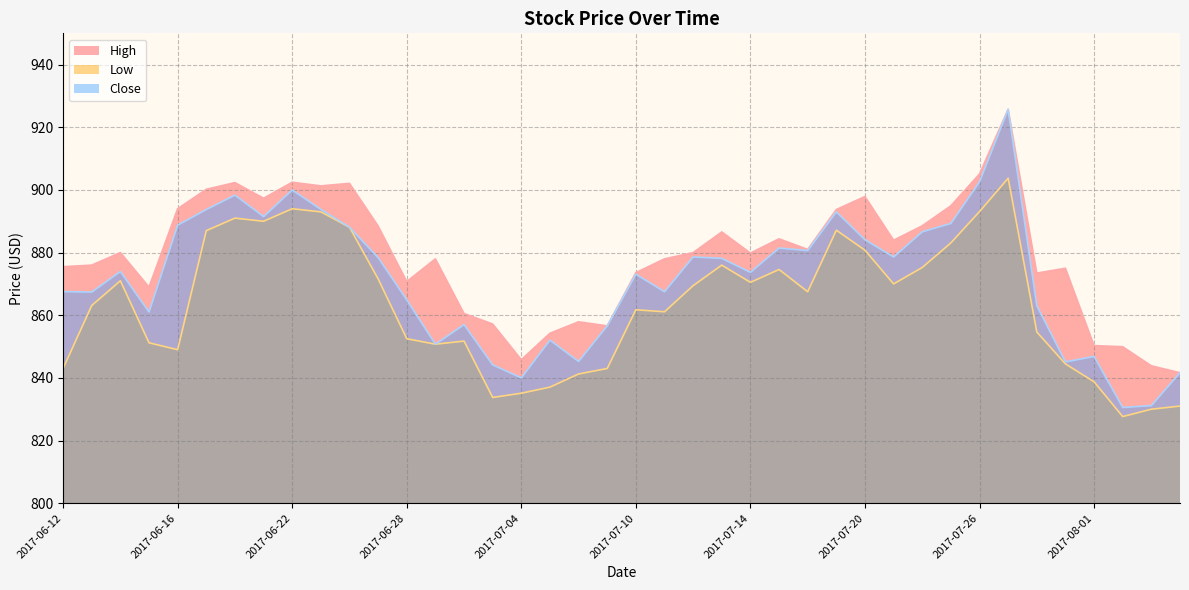

Rank the categories by Low value from lowest to highest.

2017-08-02, 2017-08-03, 2017-08-04, 2017-07-03, 2017-07-04, 2017-07-05, 2017-08-01, 2017-07-06, 2017-06-12, 2017-07-07, 2017-07-31, 2017-06-16, 2017-06-29, 2017-06-15, 2017-06-30, 2017-06-28, 2017-07-28, 2017-07-11, 2017-07-10, 2017-06-13, 2017-07-18, 2017-07-12, 2017-07-21, 2017-07-14, 2017-06-14, 2017-06-27, 2017-07-17, 2017-07-24, 2017-07-13, 2017-07-20, 2017-07-25, 2017-06-19, 2017-07-19, 2017-06-26, 2017-06-21, 2017-06-20, 2017-06-23, 2017-07-26, 2017-06-22, 2017-07-27